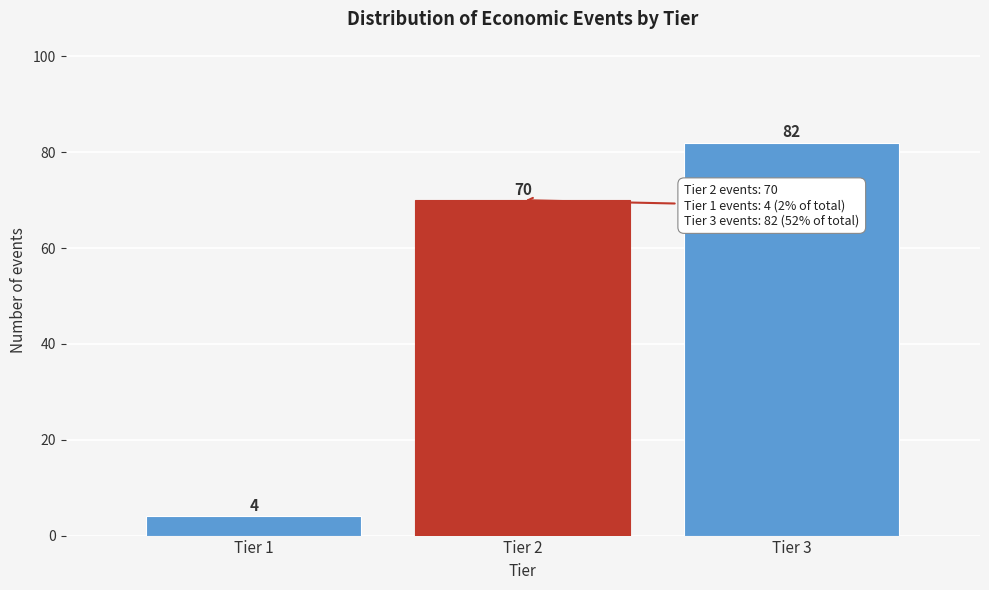

Reading left to right, list all the values displayed in this chart.

Tier 1=4	Tier 2=70	Tier 3=82